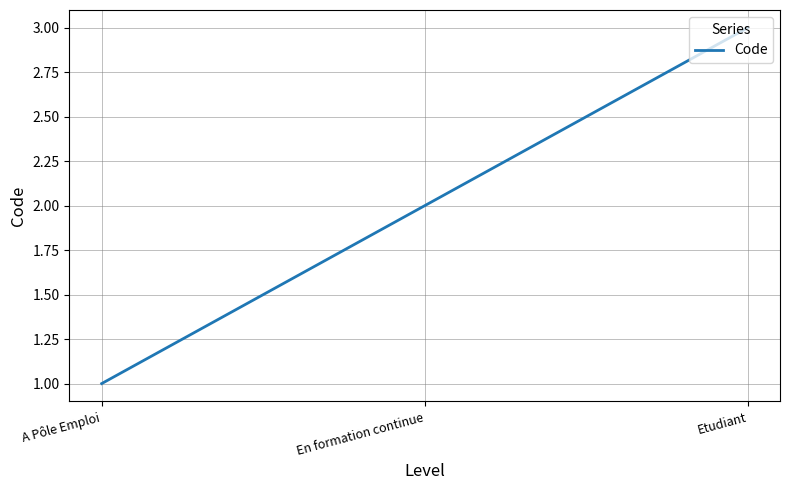

The chart shows a value of 5 at Etudiant. True or false?

False